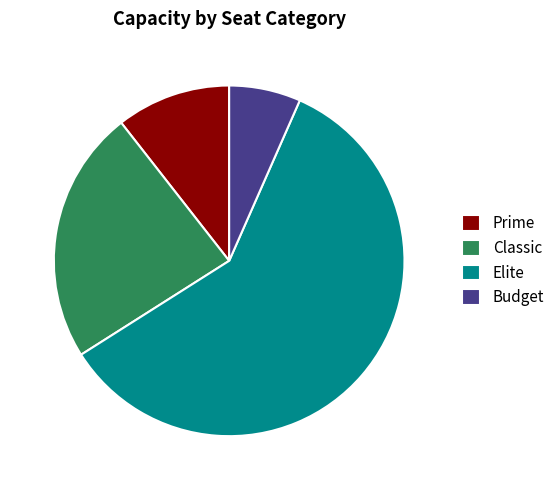

Is the sum of Budget and Elite greater than half?

Yes